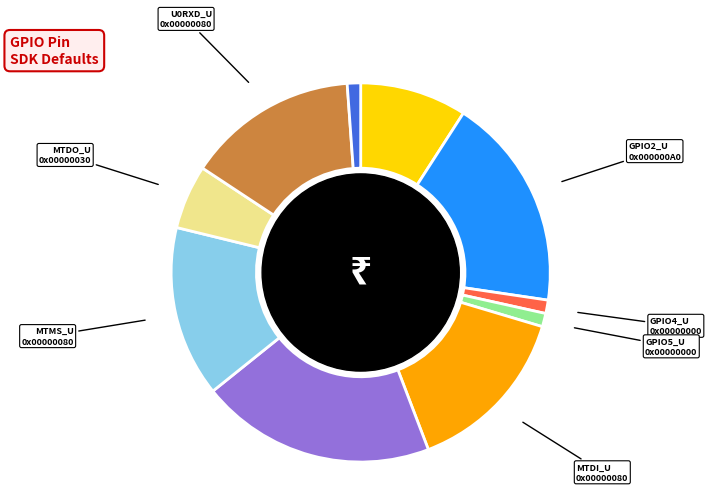

Does any single category account for the majority?

No